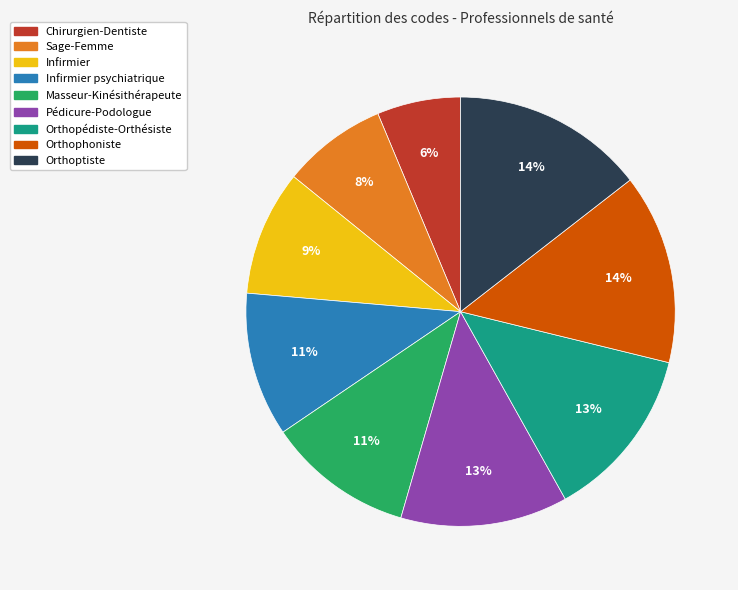

To the nearest percent, what is the average slice percentage?

11%